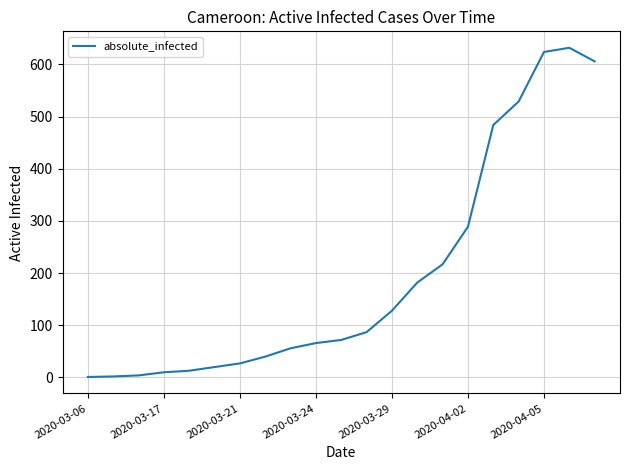

What is the greatest value displayed?

632